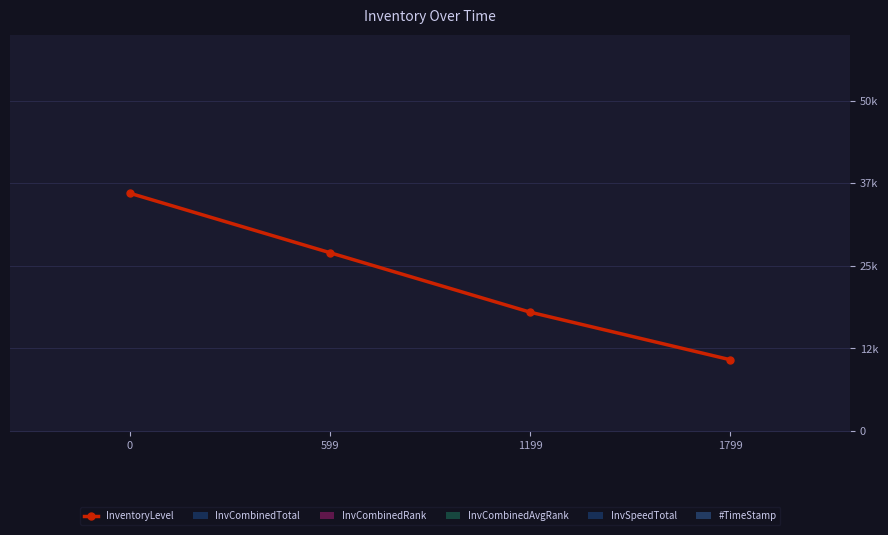

What are all the series names shown in the legend?

InventoryLevel, InvCombinedTotal, InvCombinedRank, InvCombinedAvgRank, InvSpeedTotal, #TimeStamp